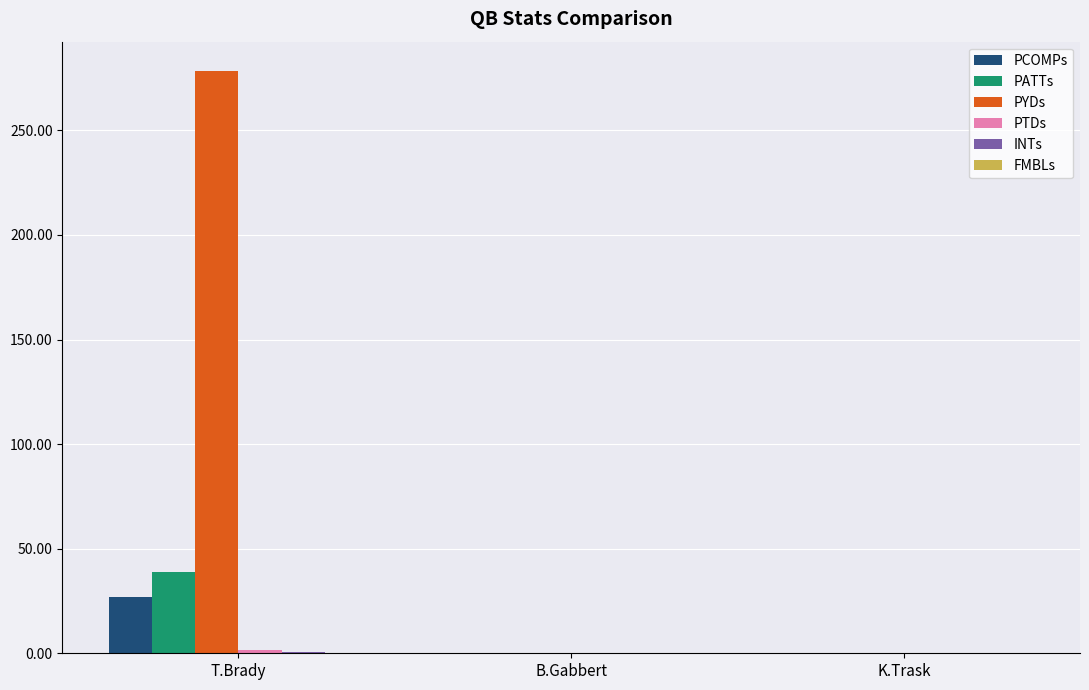

The PYDs series shows 0.0 at B.Gabbert. True or false?

True